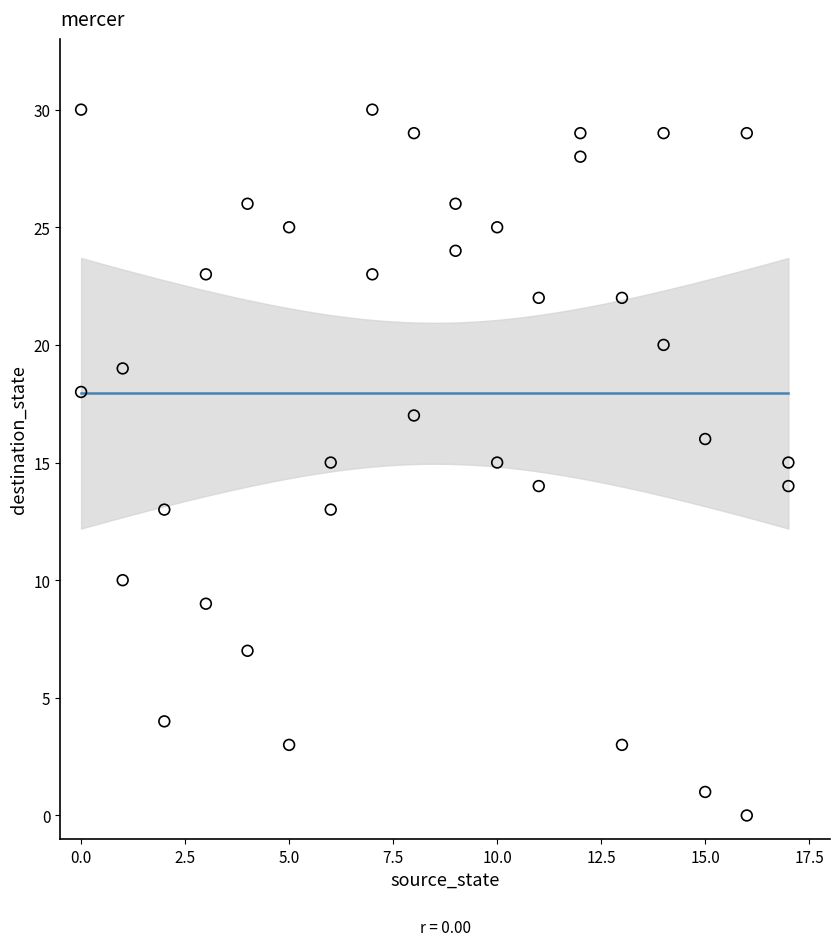

What is the range of X values (max minus min)?

17